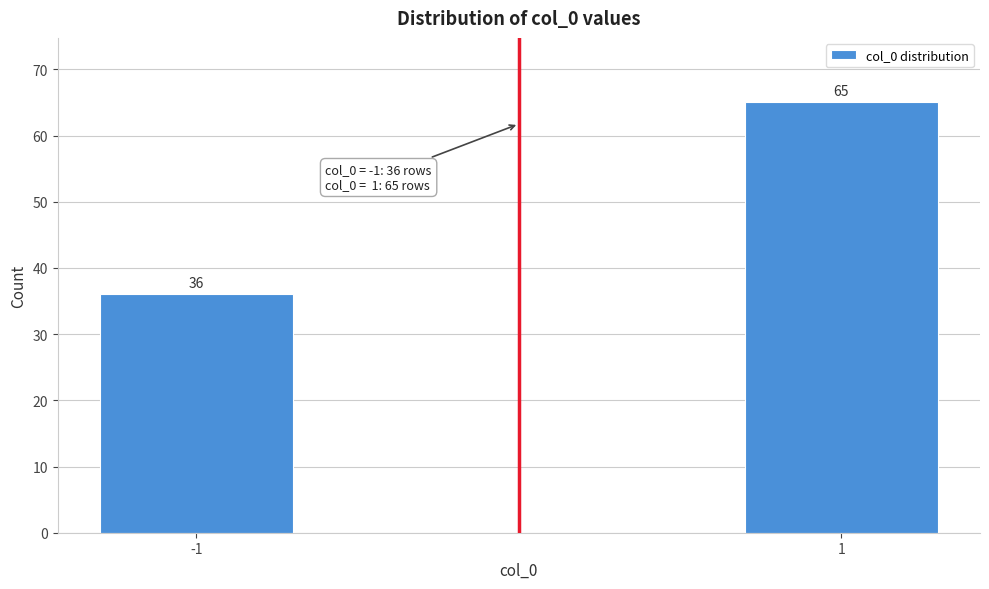

Reading left to right, transcribe all the data shown in this chart.

-1=36	1=65